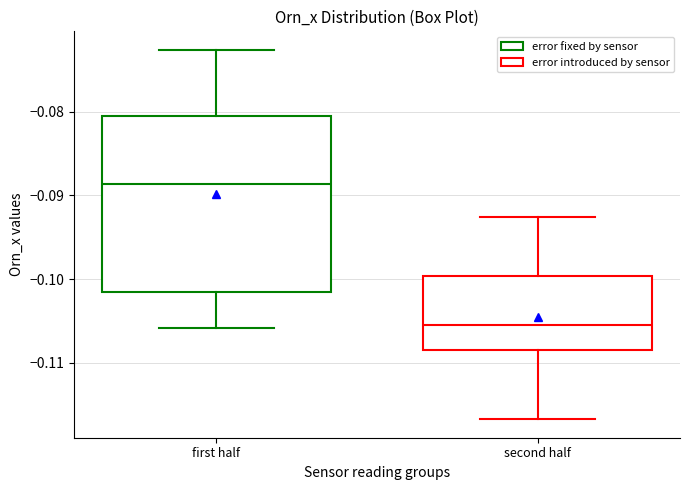

Which box has the highest median line?

first half